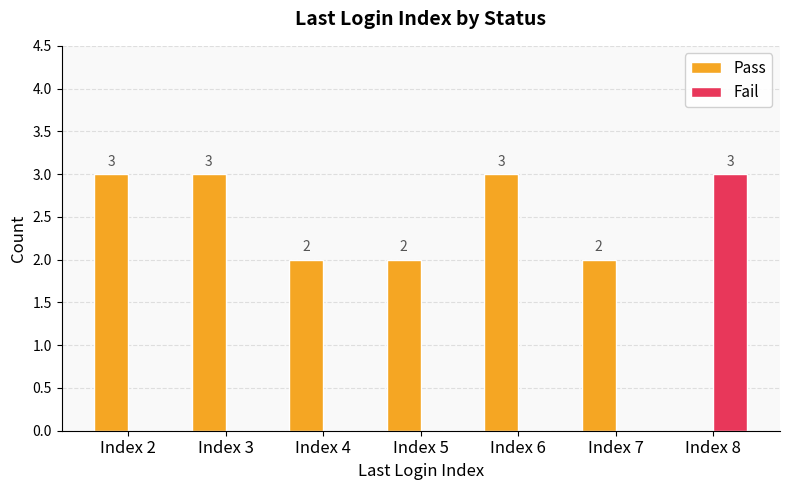

What is the maximum value for Fail?

3